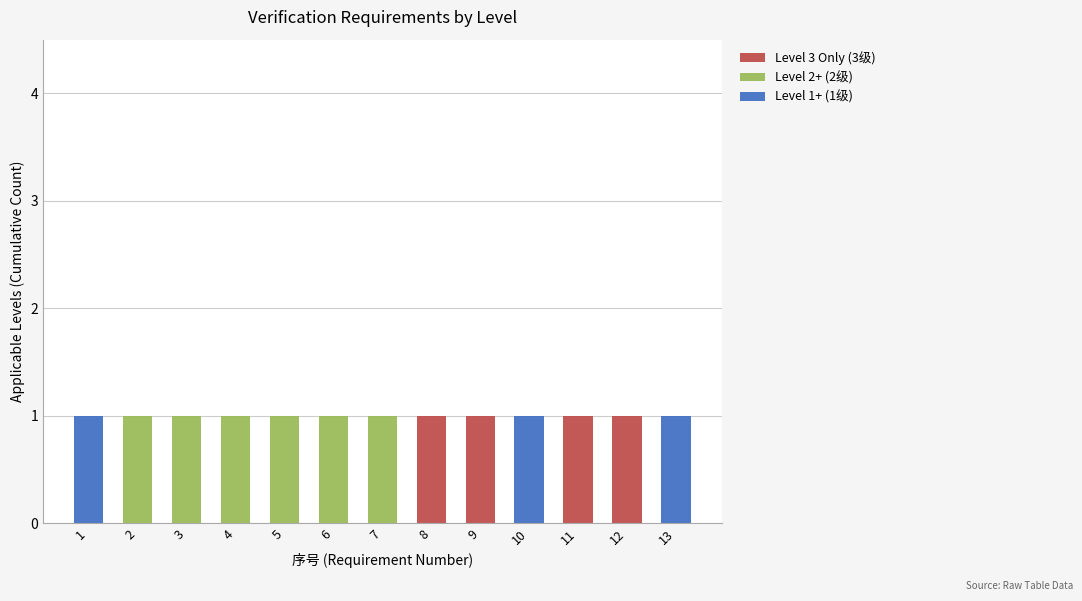

Are the bars grouped side by side (vs. stacked)?

No